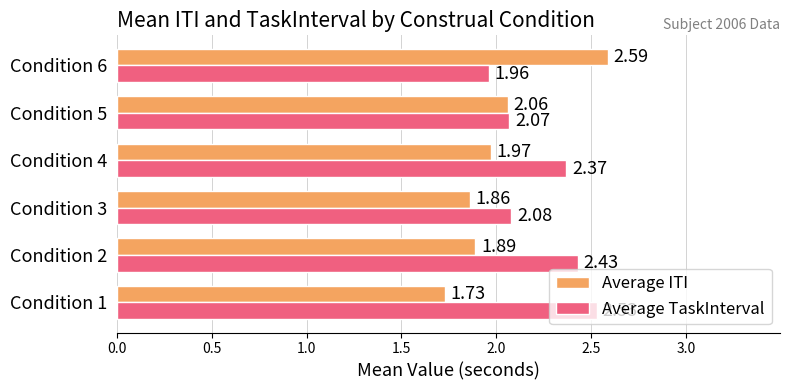

Count the number of categories in the chart.

6